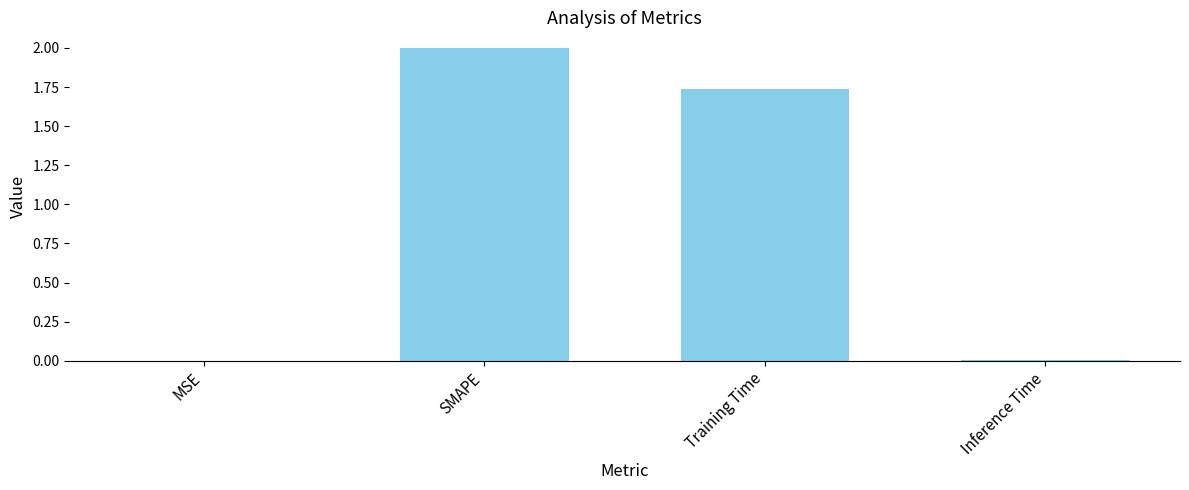

At which label does the data first exceed 1?

SMAPE